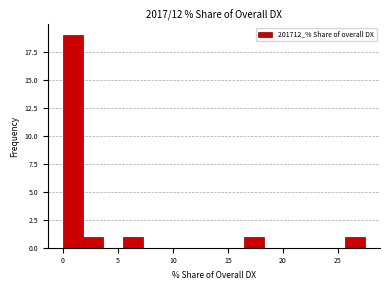

Around what value on the x-axis is the tallest bar? Give the approximate position of its centre, as read against the axis.

1.0